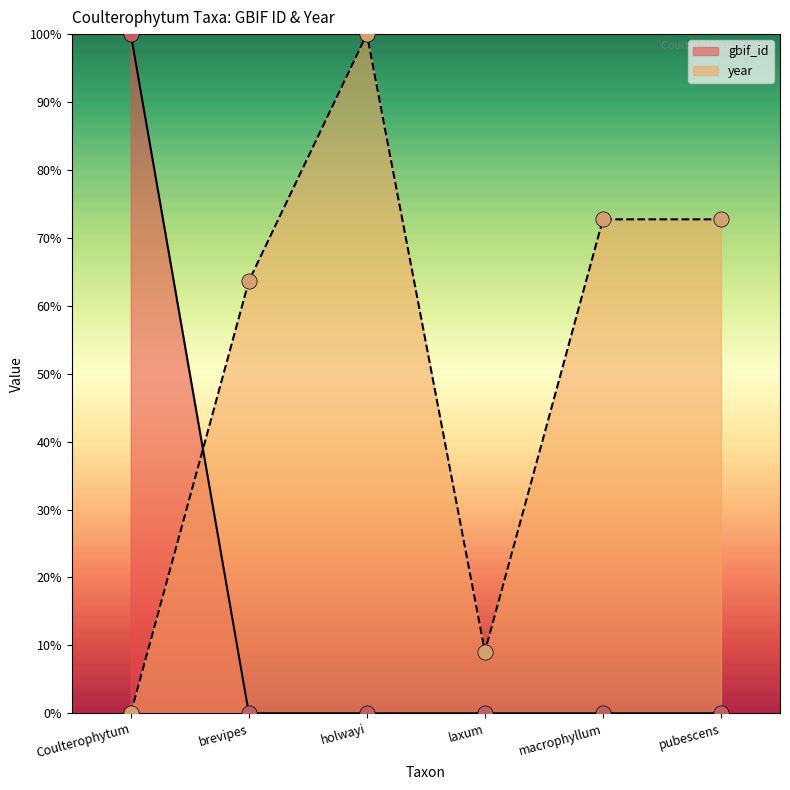

What are all the series names shown in the legend?

gbif_id, year